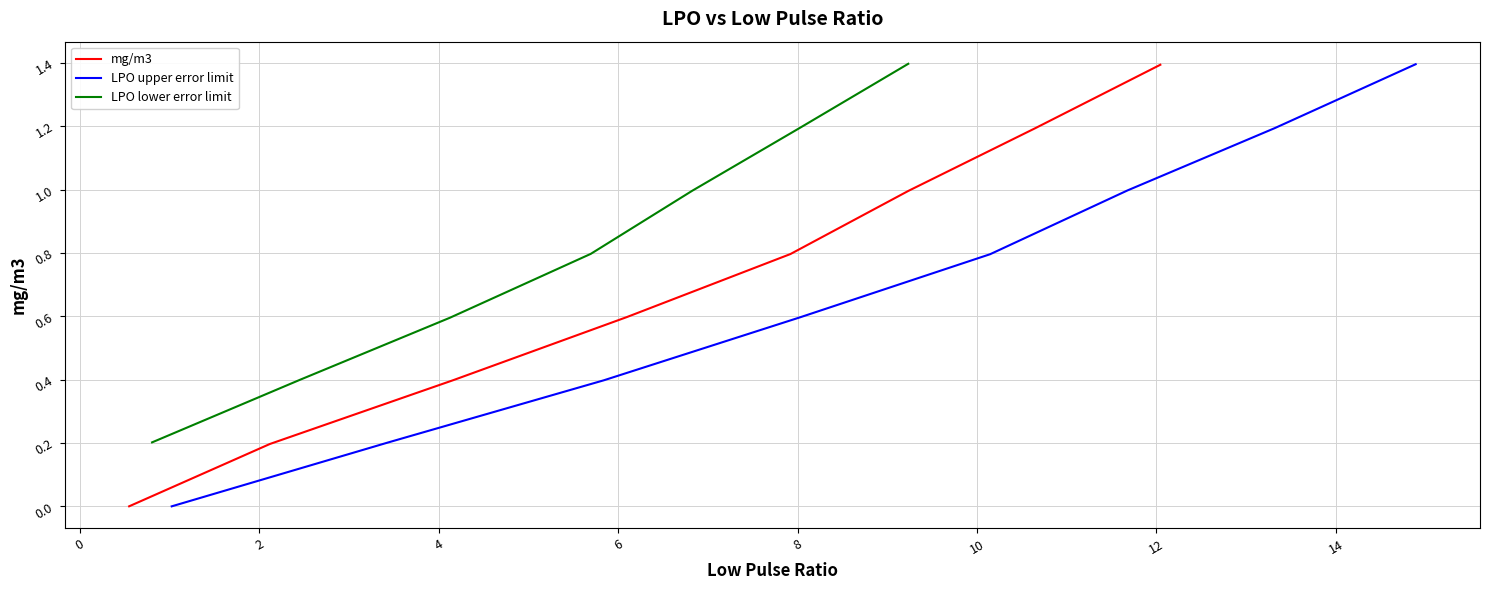

What is the highest value of the mg/m3 series?

1.4